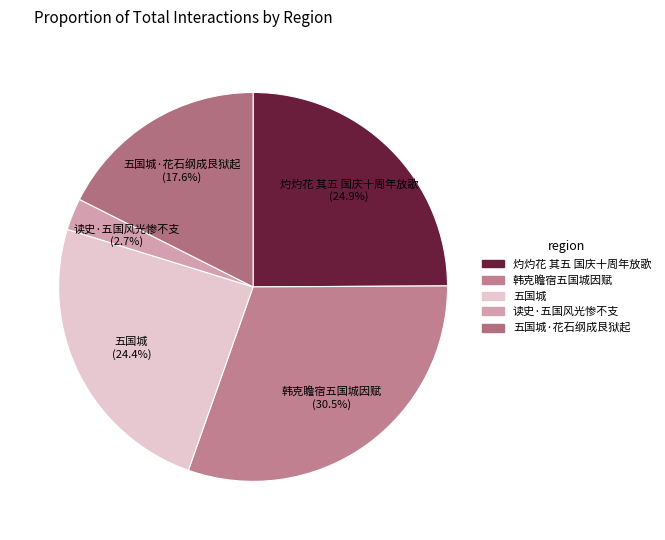

Which has a higher value, 五国城·花石纲成艮狱起 (17.6%) or 读史·五国风光惨不支 (2.7%)?

五国城·花石纲成艮狱起 (17.6%)